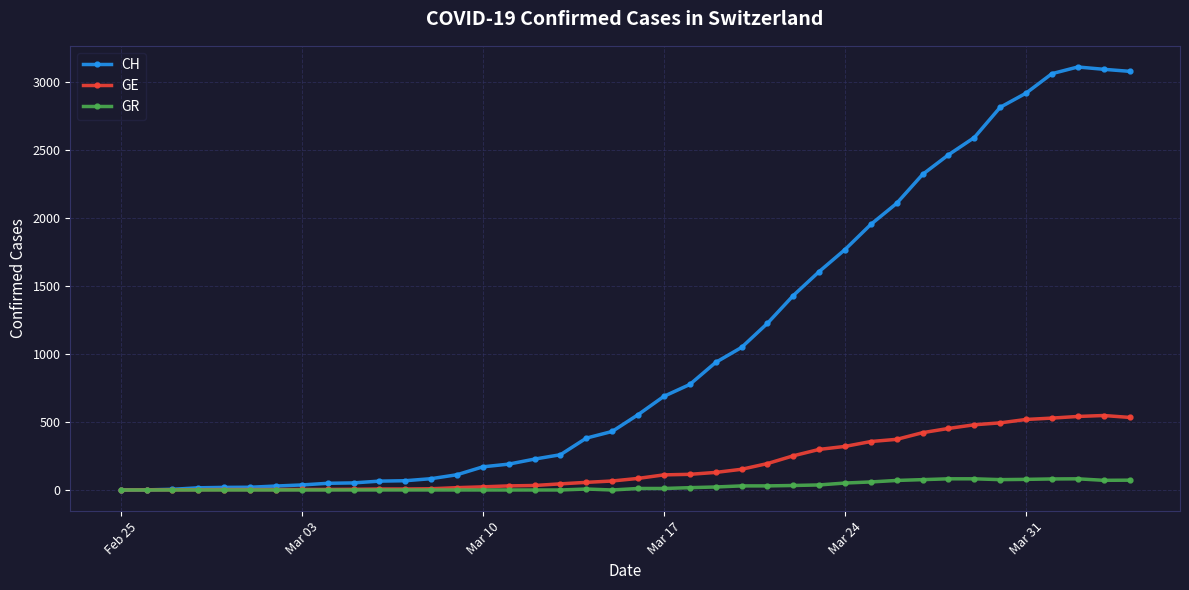

At how many categories does at least one series exceed 2697?

6